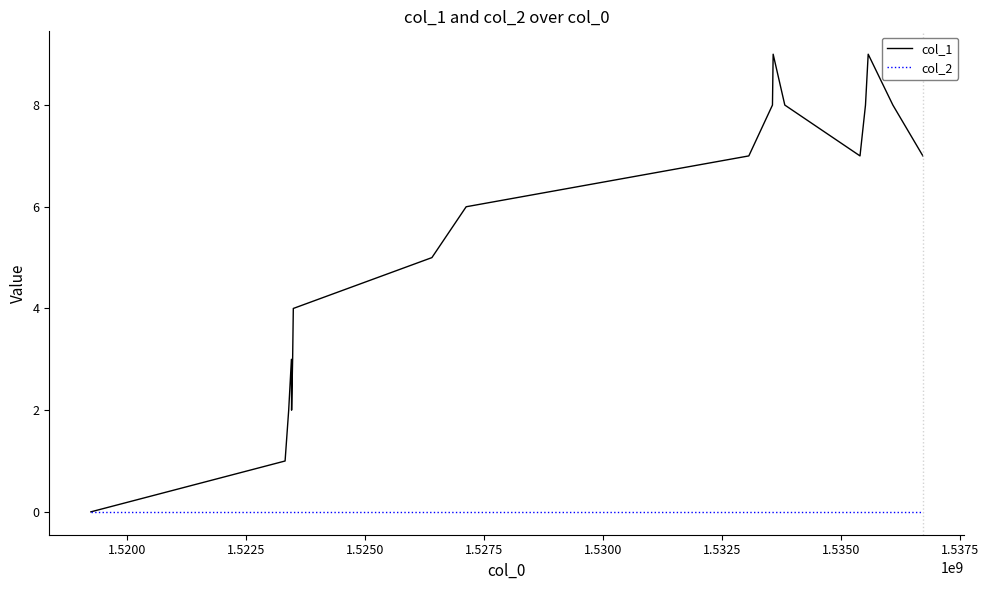

What is the maximum value shown in the chart?

9